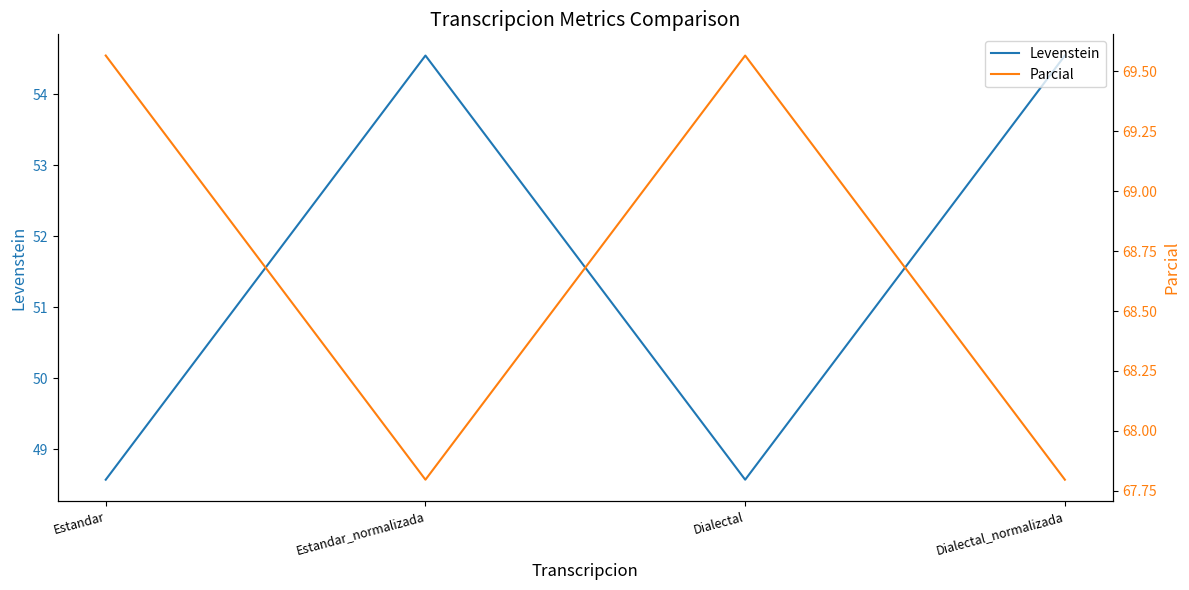

What is the lowest value of the Levenstein series?

48.6